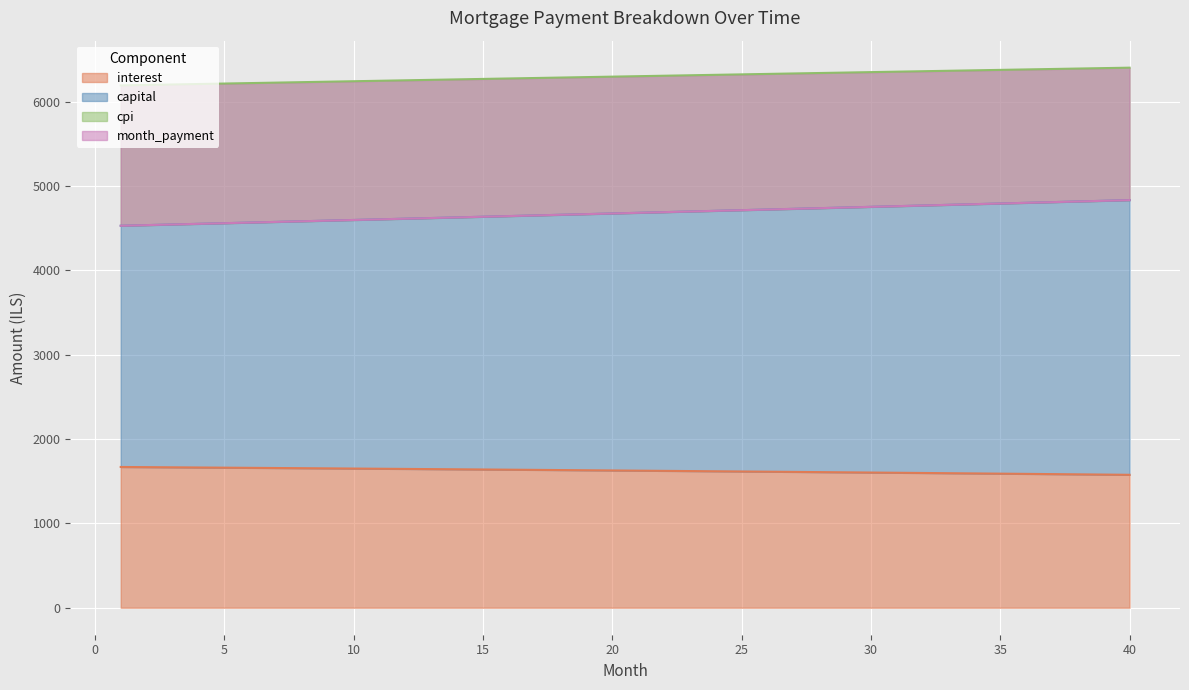

Reading right to left, extract all data points from this chart.

interest: 1576.6	1579.4	1582.2	1584.9	1587.6	1590.3	1593.0	1595.6	1598.3	1600.9	1603.5	1606.0	1608.6	1611.1	1613.6	1616.1	1618.5	1621.0	1623.4	1625.8	1628.2	1630.5	1632.9	1635.2	1637.5	1639.7	1642.0	1644.2	1646.4	1648.6	1650.8	1653.0	1655.1	1657.2	1659.3	1661.3	1663.4	1665.4	1667.5	1669.4
capital: 4834.7	4826.7	4818.6	4810.6	4802.6	4794.6	4786.6	4778.7	4770.7	4762.8	4754.9	4746.9	4739.0	4731.2	4723.3	4715.4	4707.6	4699.8	4691.9	4684.1	4676.3	4668.6	4660.8	4653.0	4645.3	4637.6	4629.8	4622.1	4614.4	4606.8	4599.1	4591.5	4583.8	4576.2	4568.6	4561.0	4553.4	4545.8	4538.2	4530.7
cpi: 4834.7	4826.7	4818.6	4810.6	4802.6	4794.6	4786.6	4778.7	4770.7	4762.8	4754.9	4746.9	4739.1	4731.2	4723.3	4715.4	4707.6	4699.8	4691.9	4684.1	4676.3	4668.6	4660.8	4653.0	4645.3	4637.6	4629.8	4622.1	4614.4	4606.8	4599.1	4591.4	4583.8	4576.2	4568.6	4561.0	4553.4	4545.8	4538.2	4530.7
month_payment: 6405.9	6400.6	6395.4	6390.1	6384.9	6379.6	6374.3	6369.0	6363.7	6358.4	6353.1	6347.8	6342.4	6337.1	6331.7	6326.4	6321.0	6315.6	6310.2	6304.8	6299.4	6294.0	6288.6	6283.2	6277.8	6272.3	6266.9	6261.4	6255.9	6250.5	6245.0	6239.5	6234.0	6228.5	6223.0	6217.5	6212.0	6206.4	6200.9	6195.4